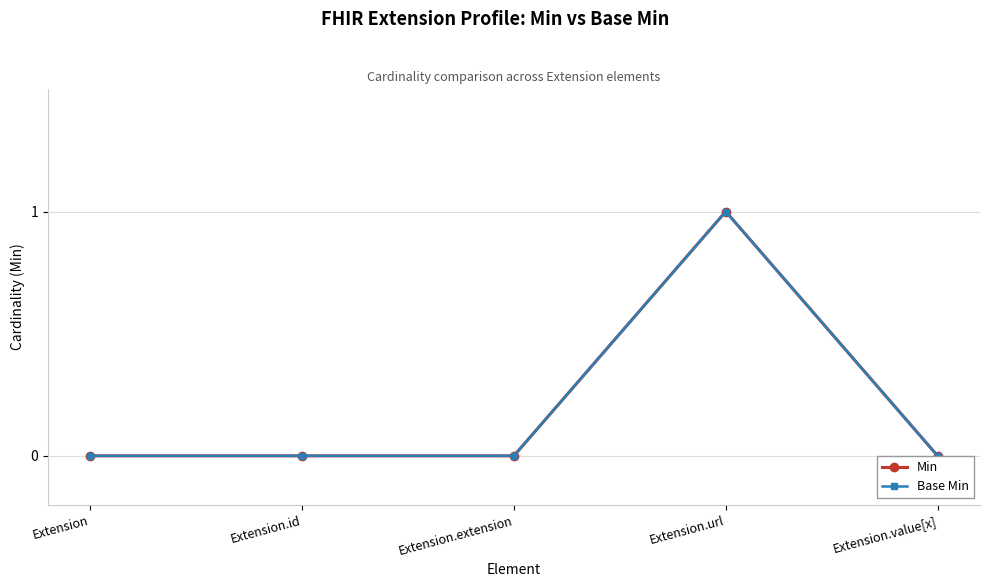

How many distinct data groups are displayed?

2